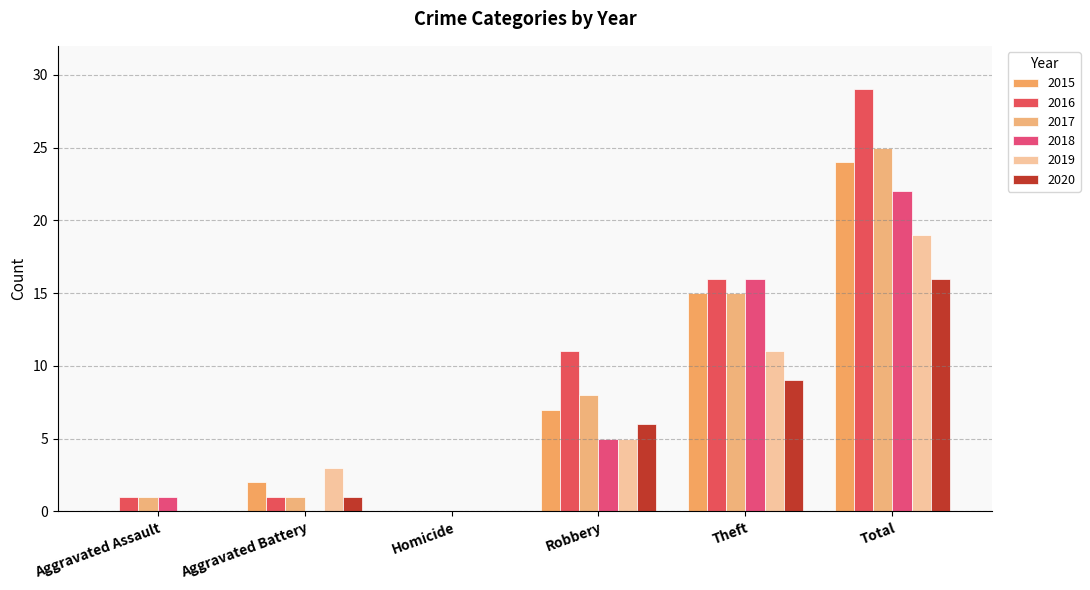

How many series are shown in this chart?

6